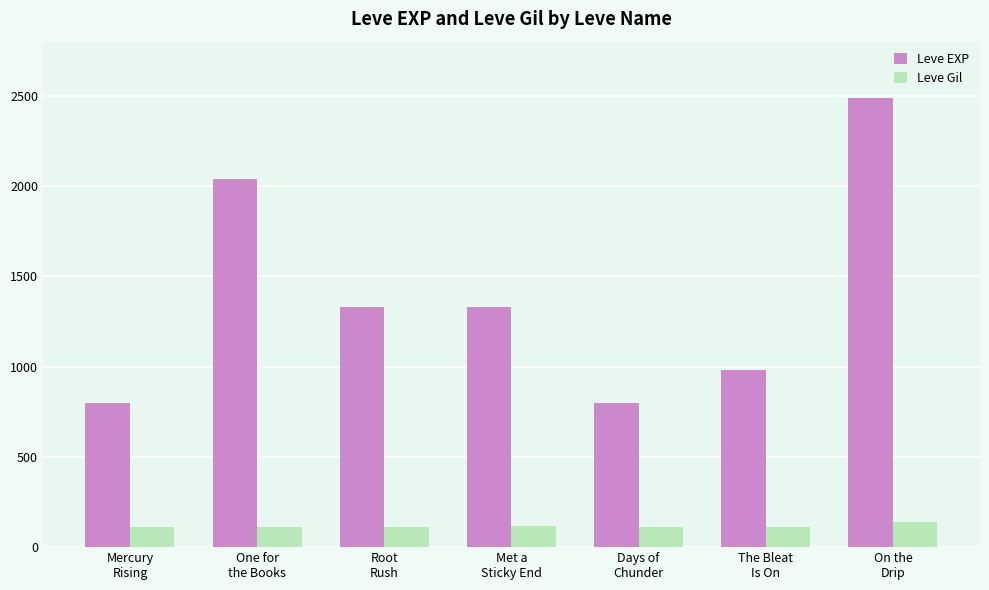

What is the total value across all series at One for
the Books?

2154